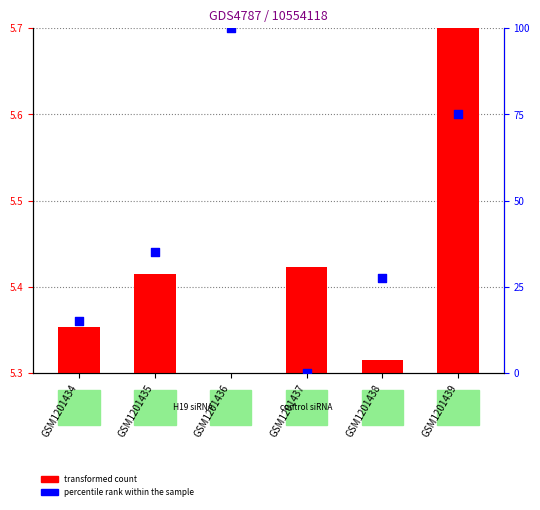

Is the value of percentile rank within the sample at GSM1201434 greater than the value of transformed count at GSM1201437?

Yes